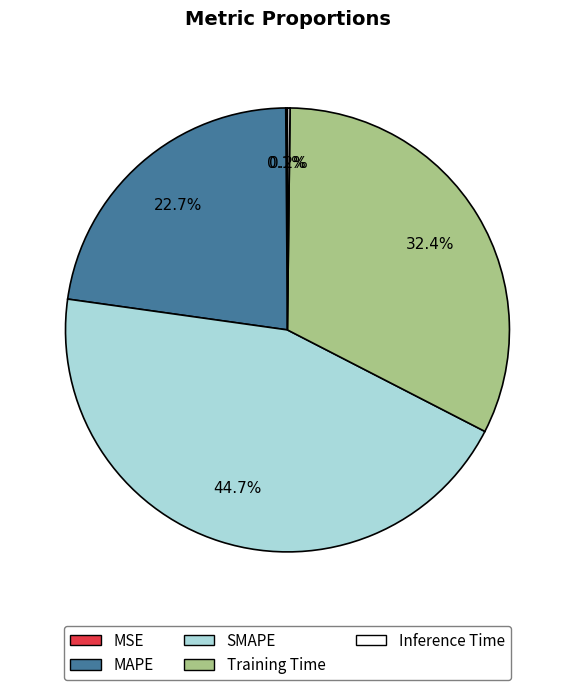

What portion of the pie excludes SMAPE?

55.3%